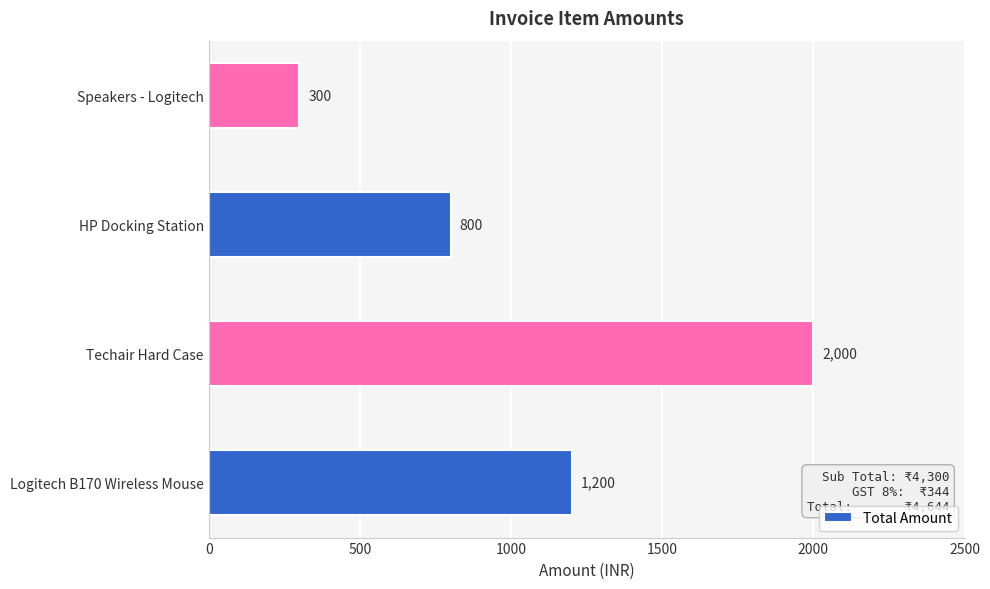

Where is the data nearest to the value 1150?

Logitech B170 Wireless Mouse